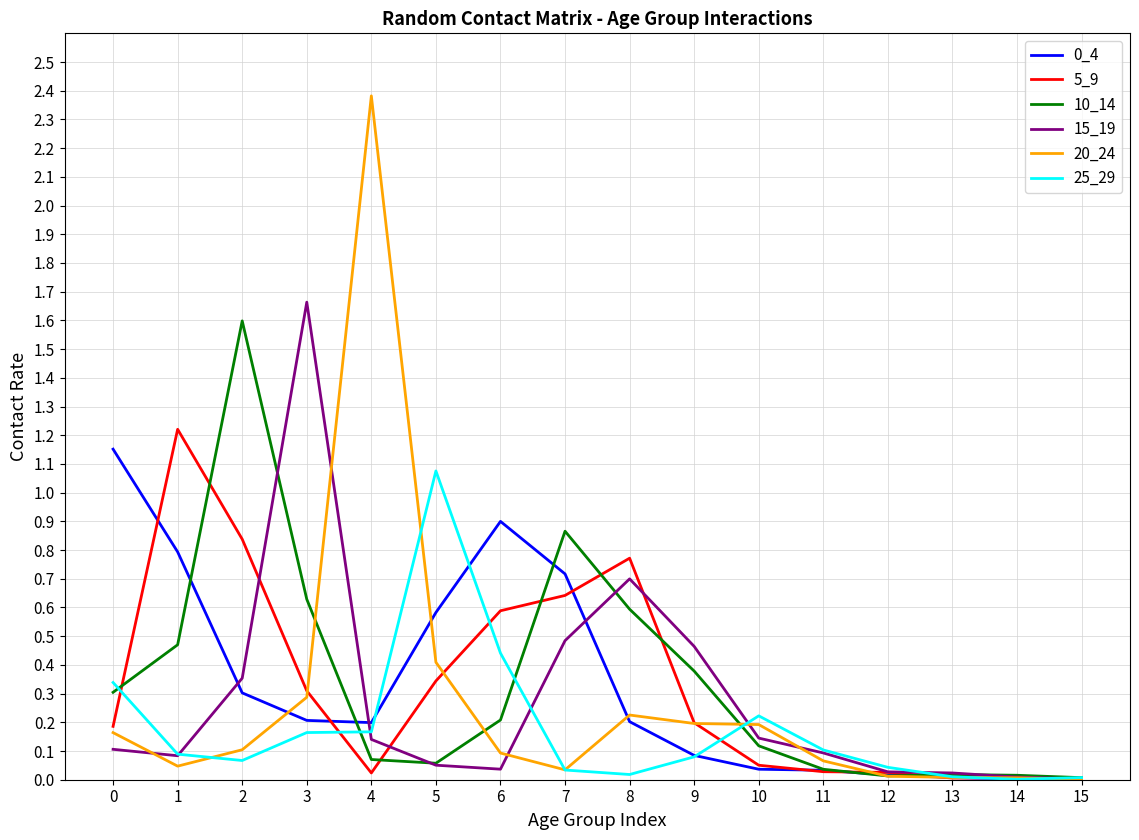

True or false: 0_4 has a value of 0.8 at 5.

False